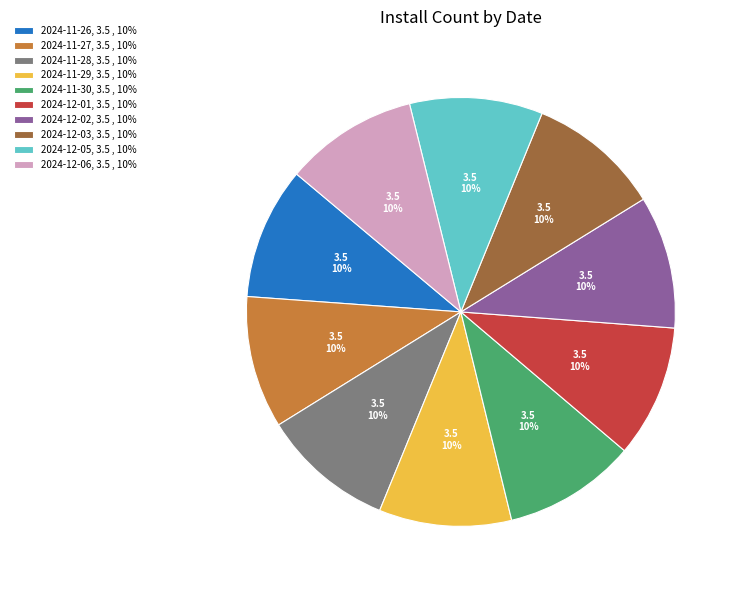

How many slices are in this pie chart?

10